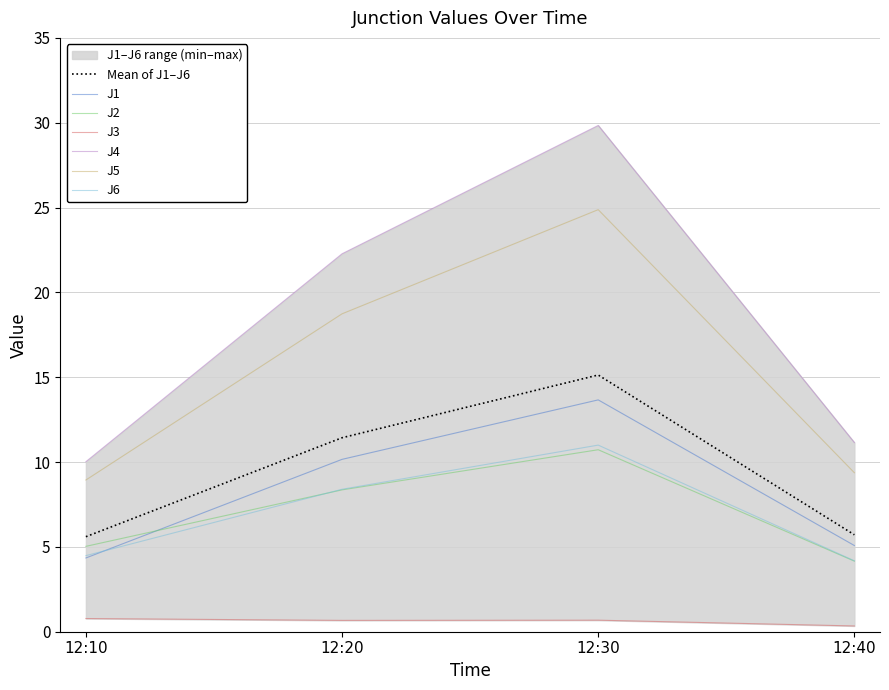

What is the average value of the J6 series?

7.0